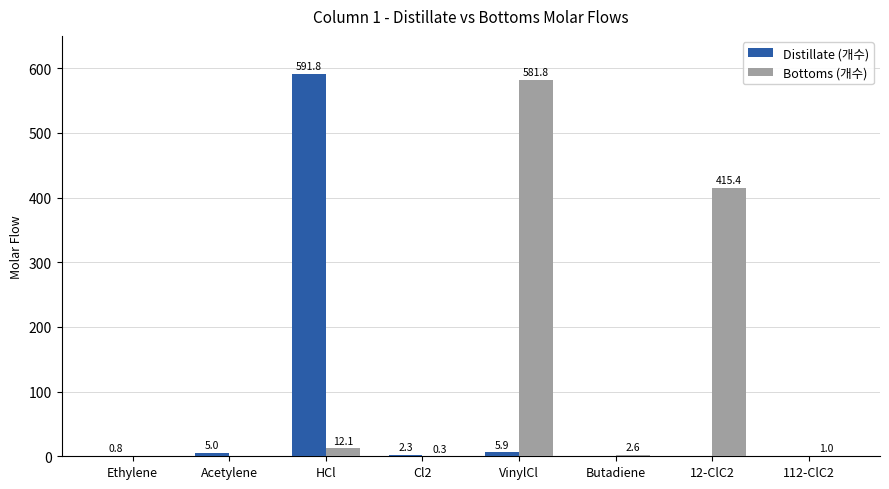

Which series has the largest total across all categories?

Bottoms (개수)